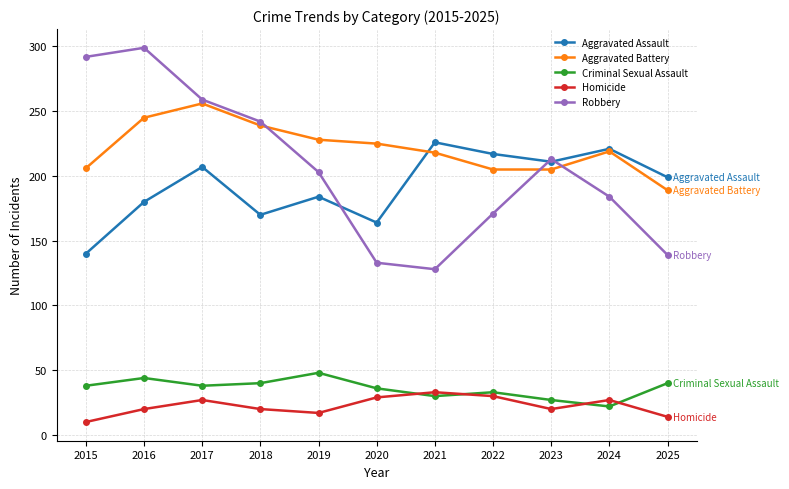

What is the total value across all series at 2021?

635